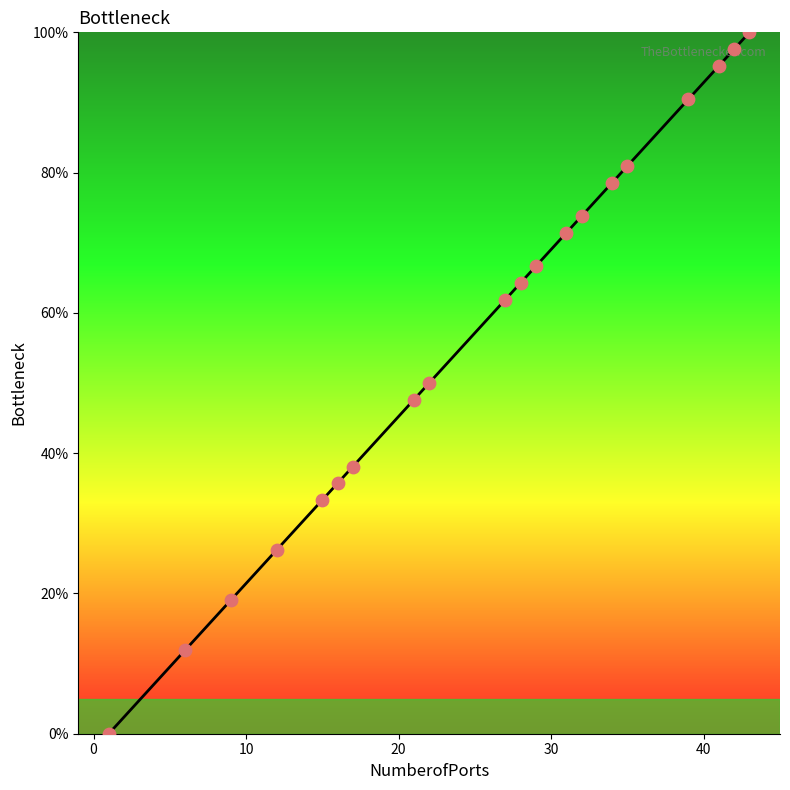

What is the maximum value shown in the chart?

100.0